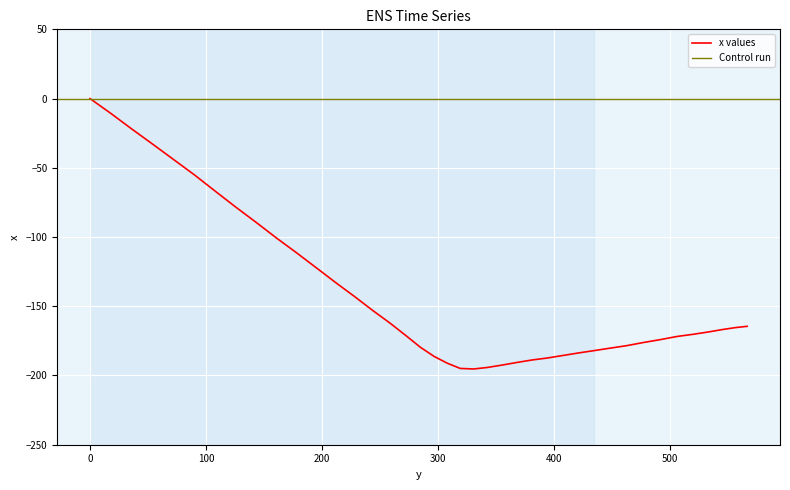

What is the sum of the values at 381.3 and 18.1?

-199.6